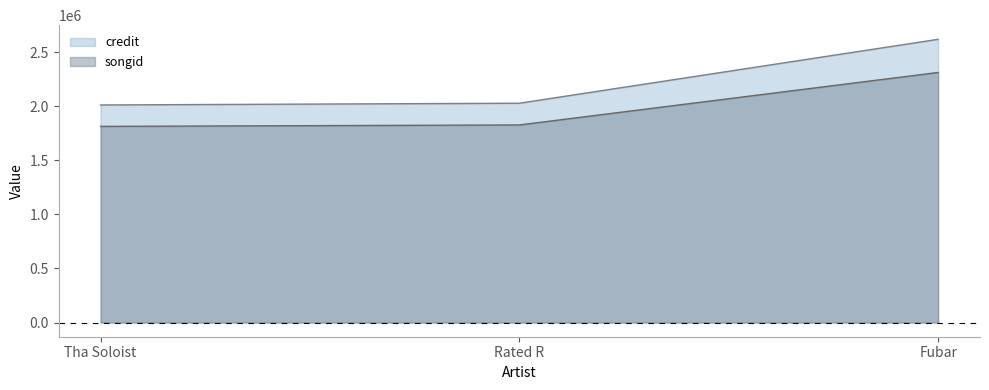

Which series has the largest total across all categories?

credit